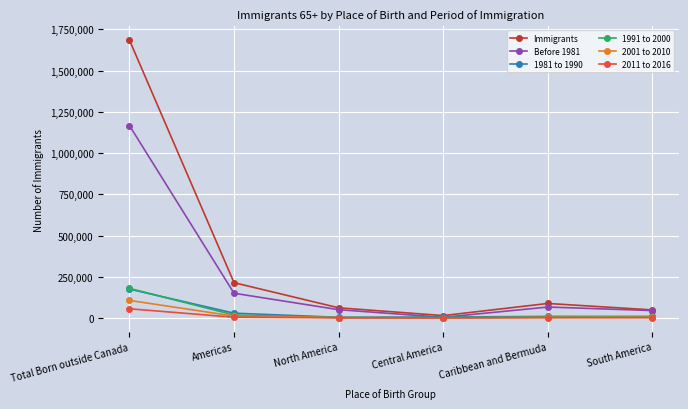

How many data points in 2011 to 2016 are less than 1990?

3